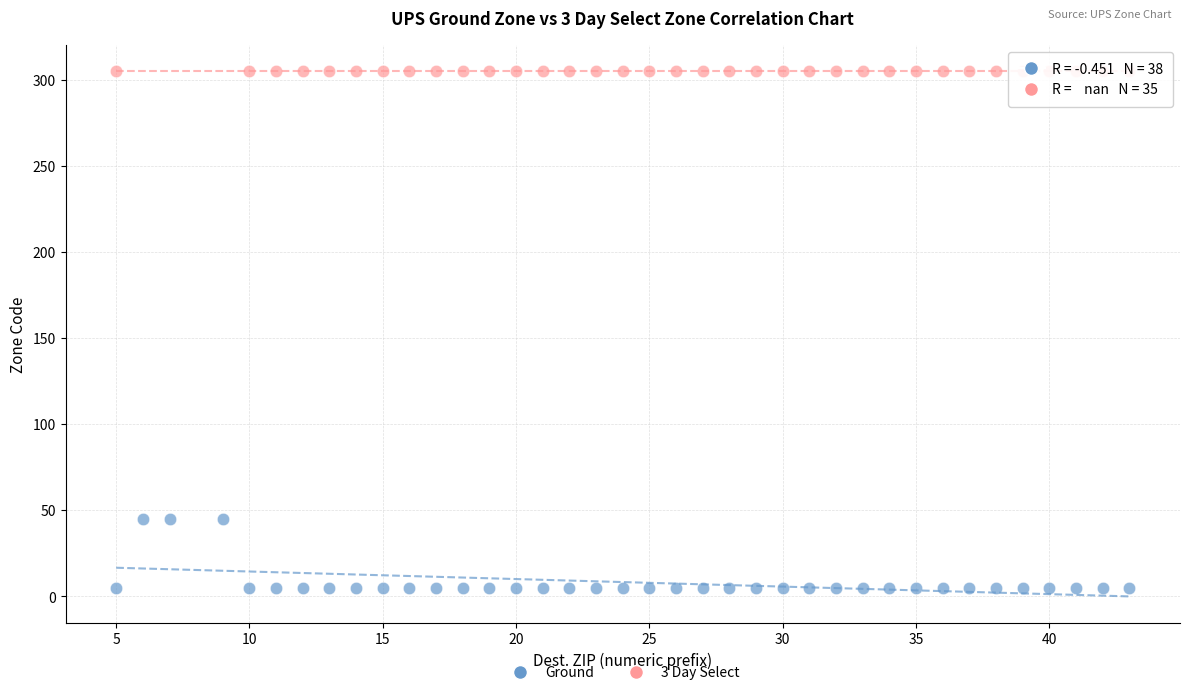

Which series reaches the minimum Y coordinate?

Ground